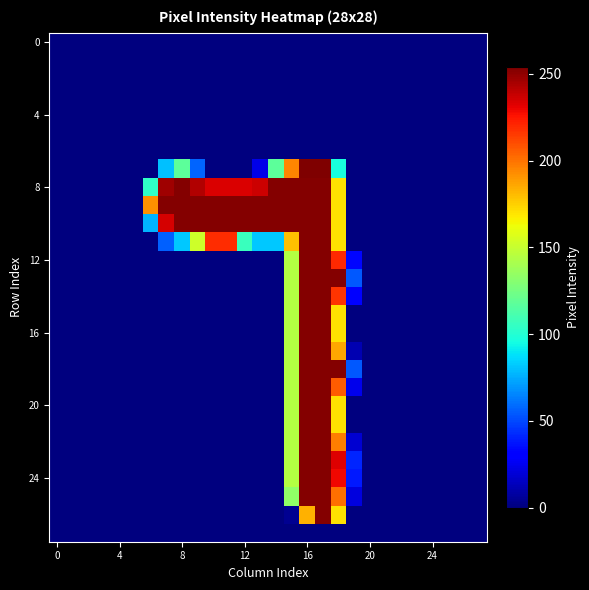

How many distinct data groups are displayed?

28